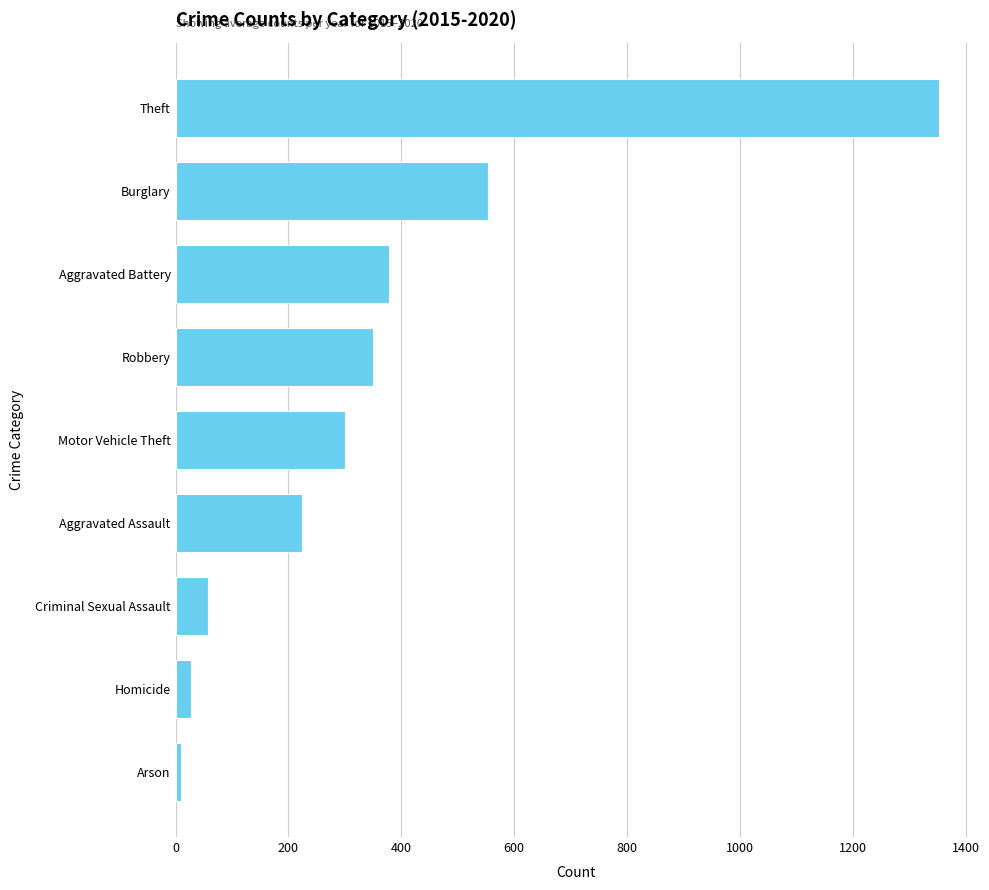

How many data points are less than 300?

4